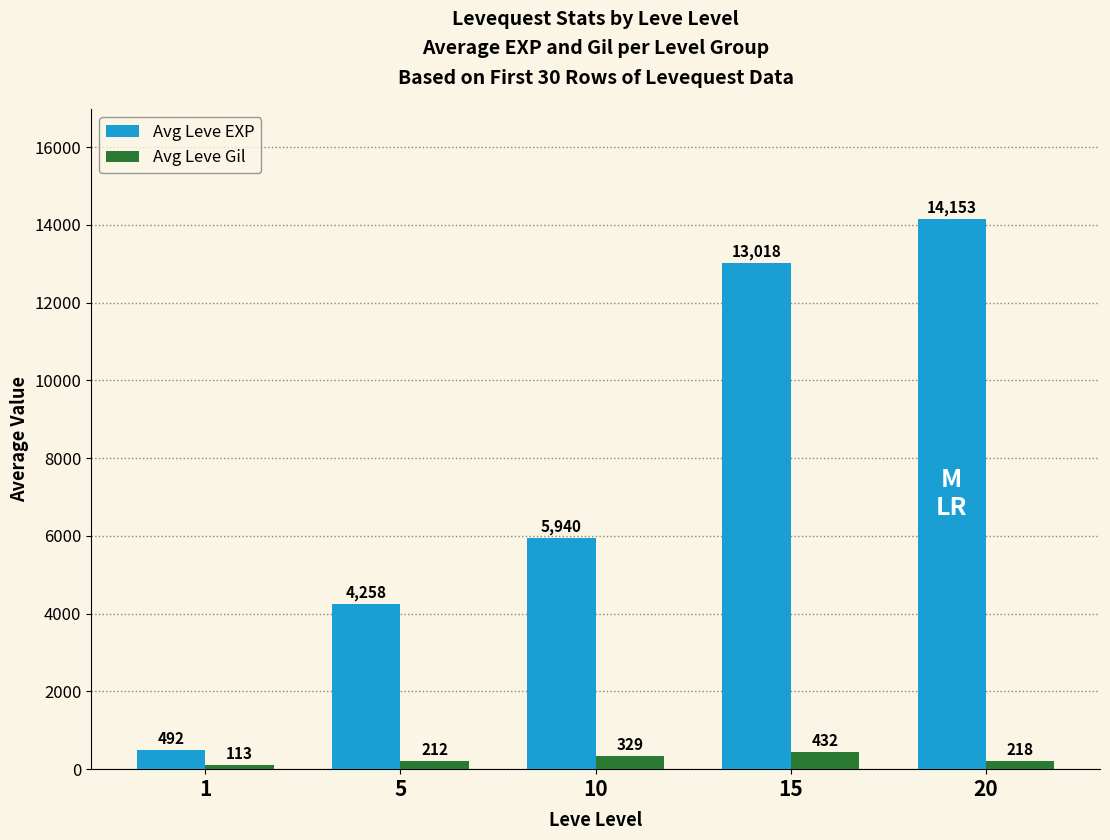

Which series changed the most between 1 and 15?

Avg Leve EXP